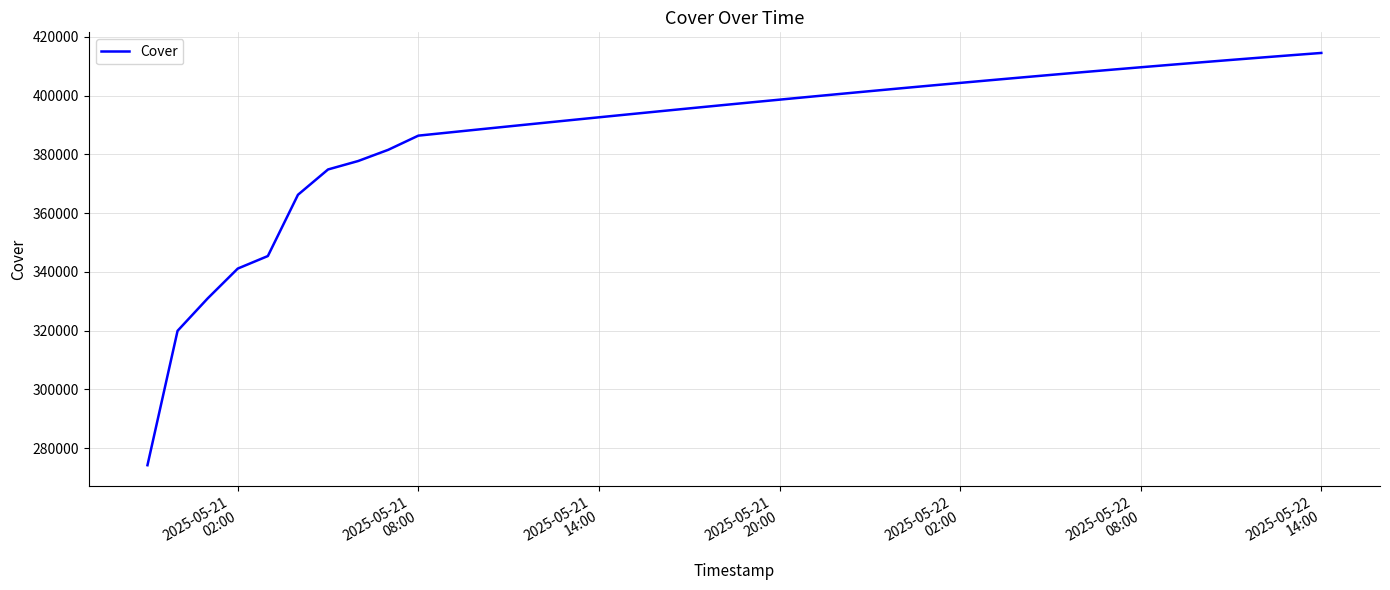

What is the difference between the second highest and minimum values?

139549